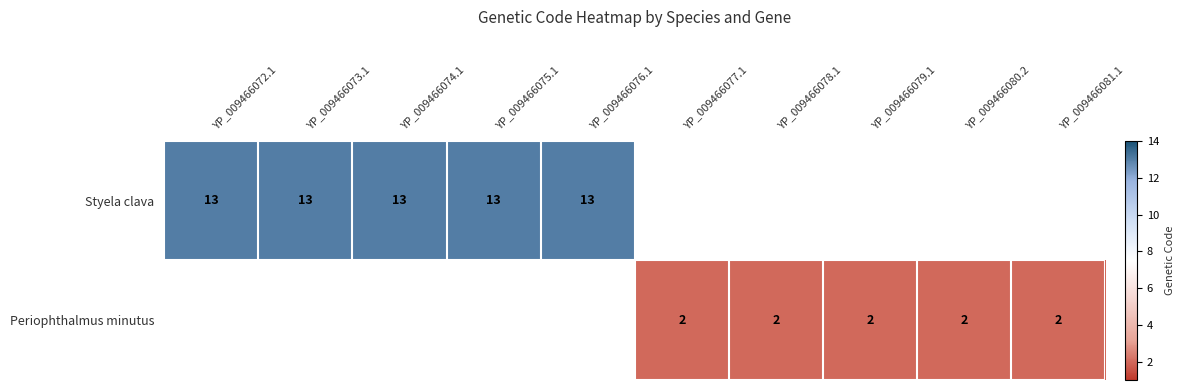

The value of Periophthalmus minutus at YP_009466079.1 is 1. True or false?

False